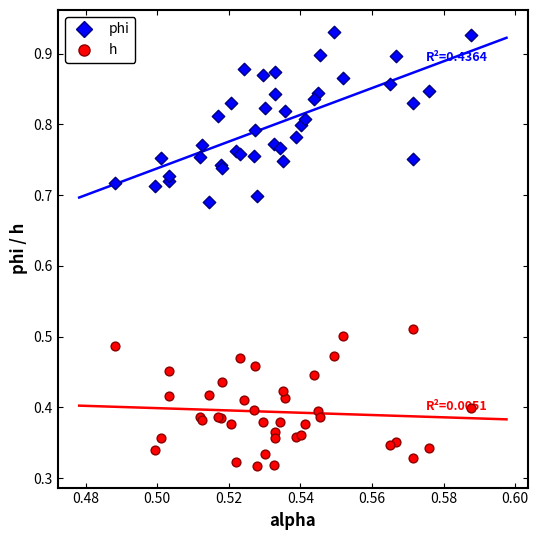

Which series reaches the minimum Y coordinate?

h